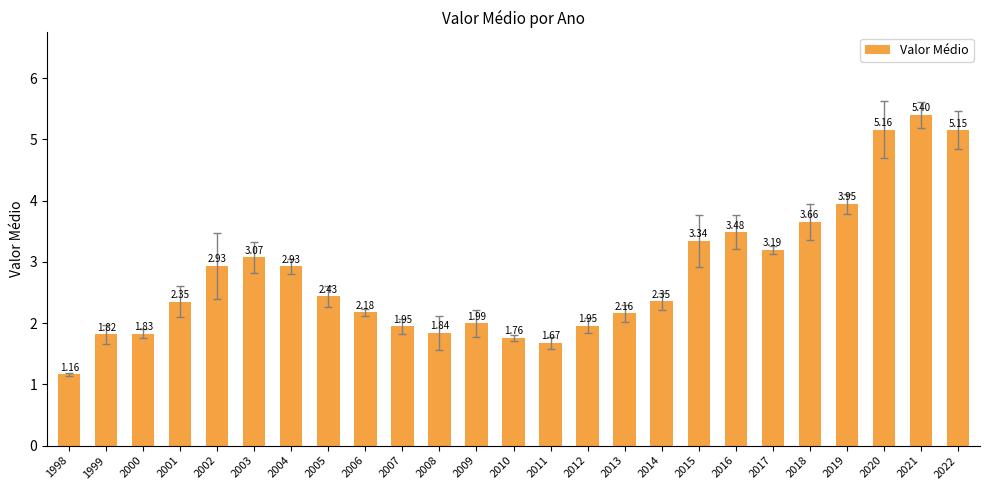

What is the difference between the maximum and minimum values?

4.2